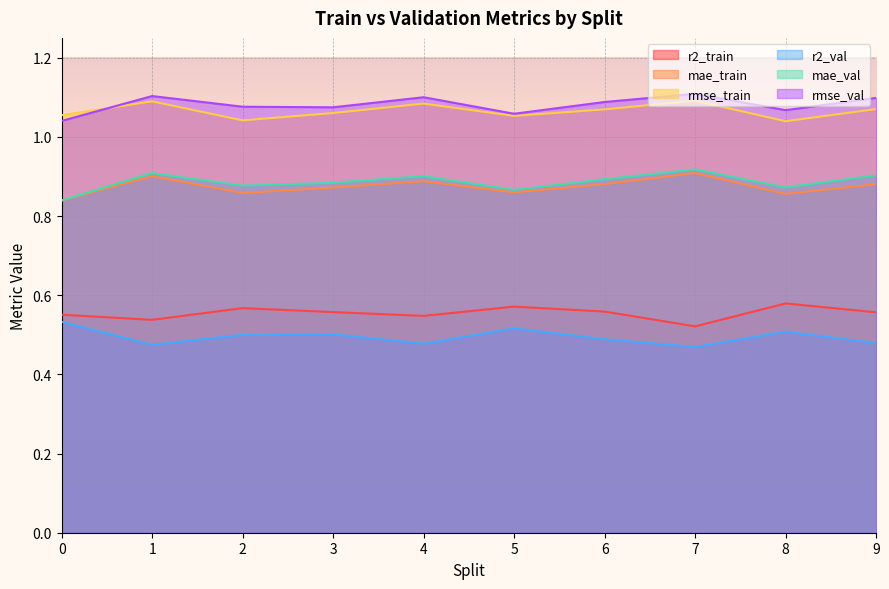

Count the mae_val values in the range 0 to 1.

10